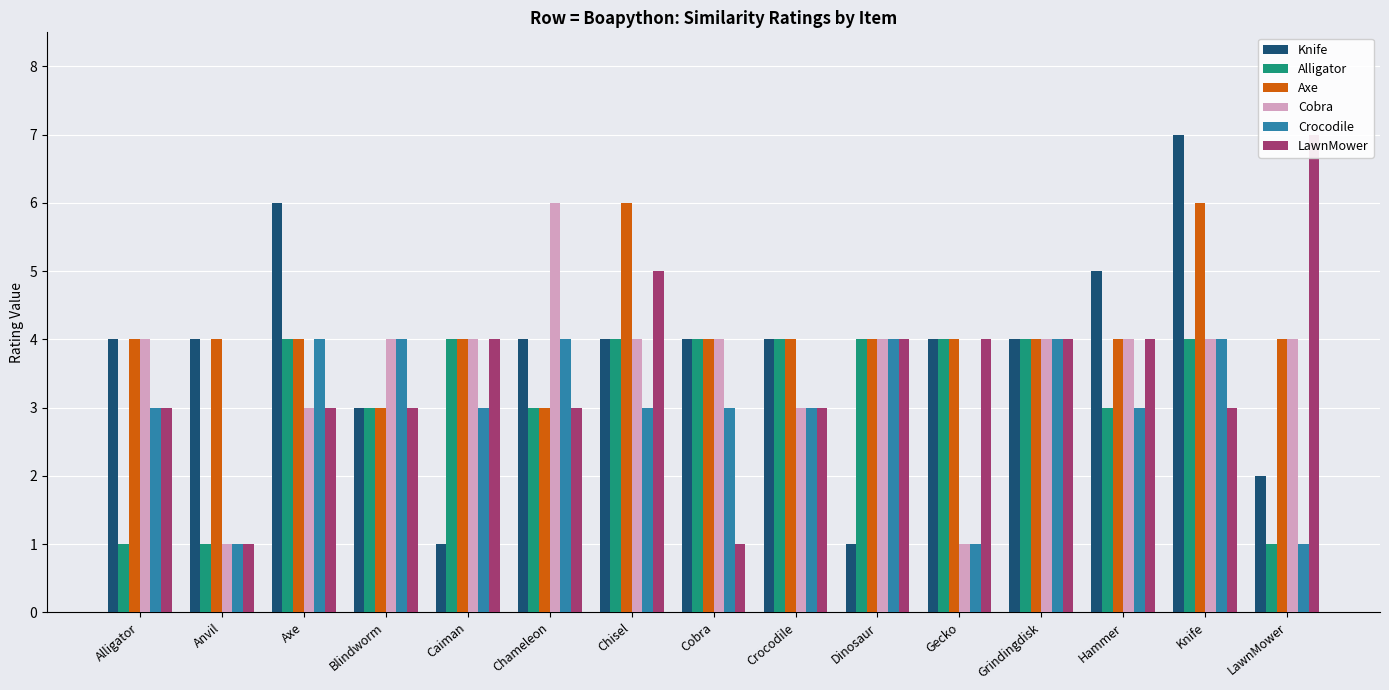

What value does the Crocodile series have at LawnMower?

1